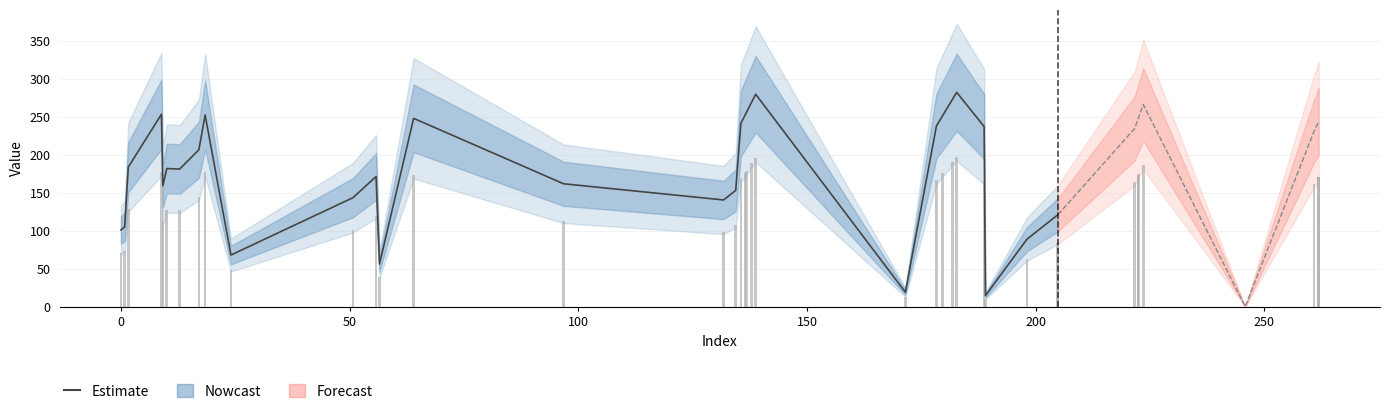

How many bars are there in total?

31